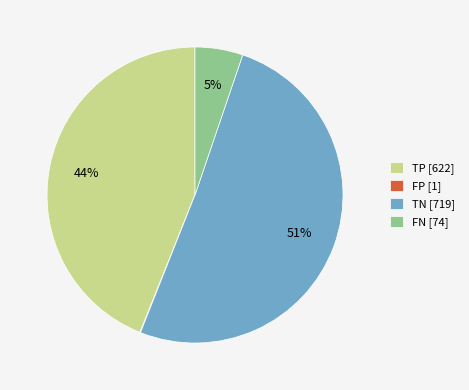

Combined, do FN [74] and TN [719] account for over 50%?

Yes